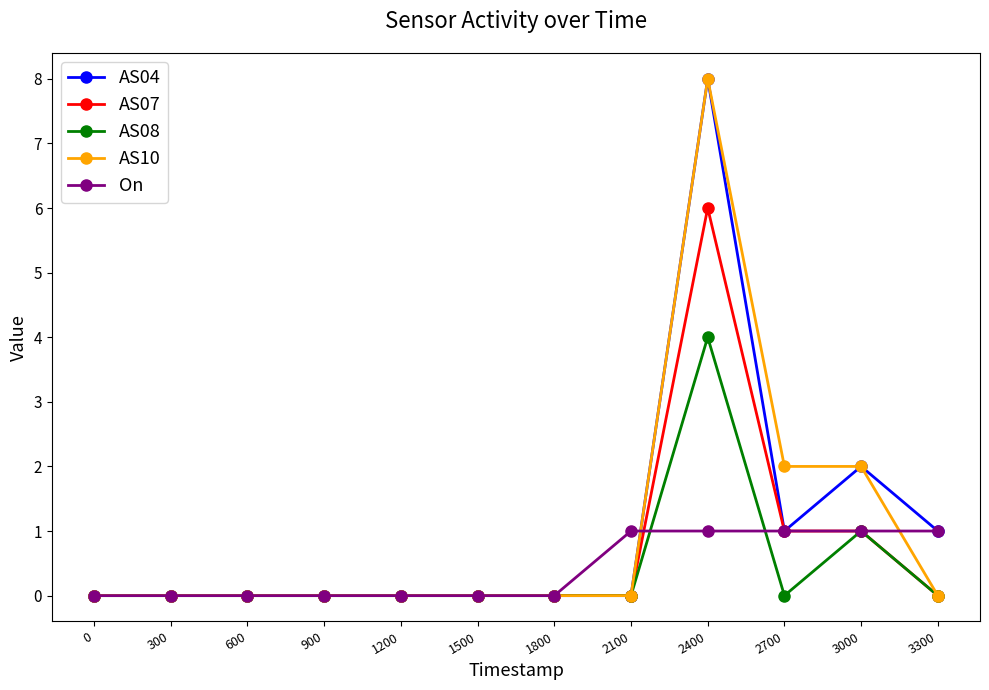

What are all the series names shown in the legend?

AS04, AS07, AS08, AS10, On